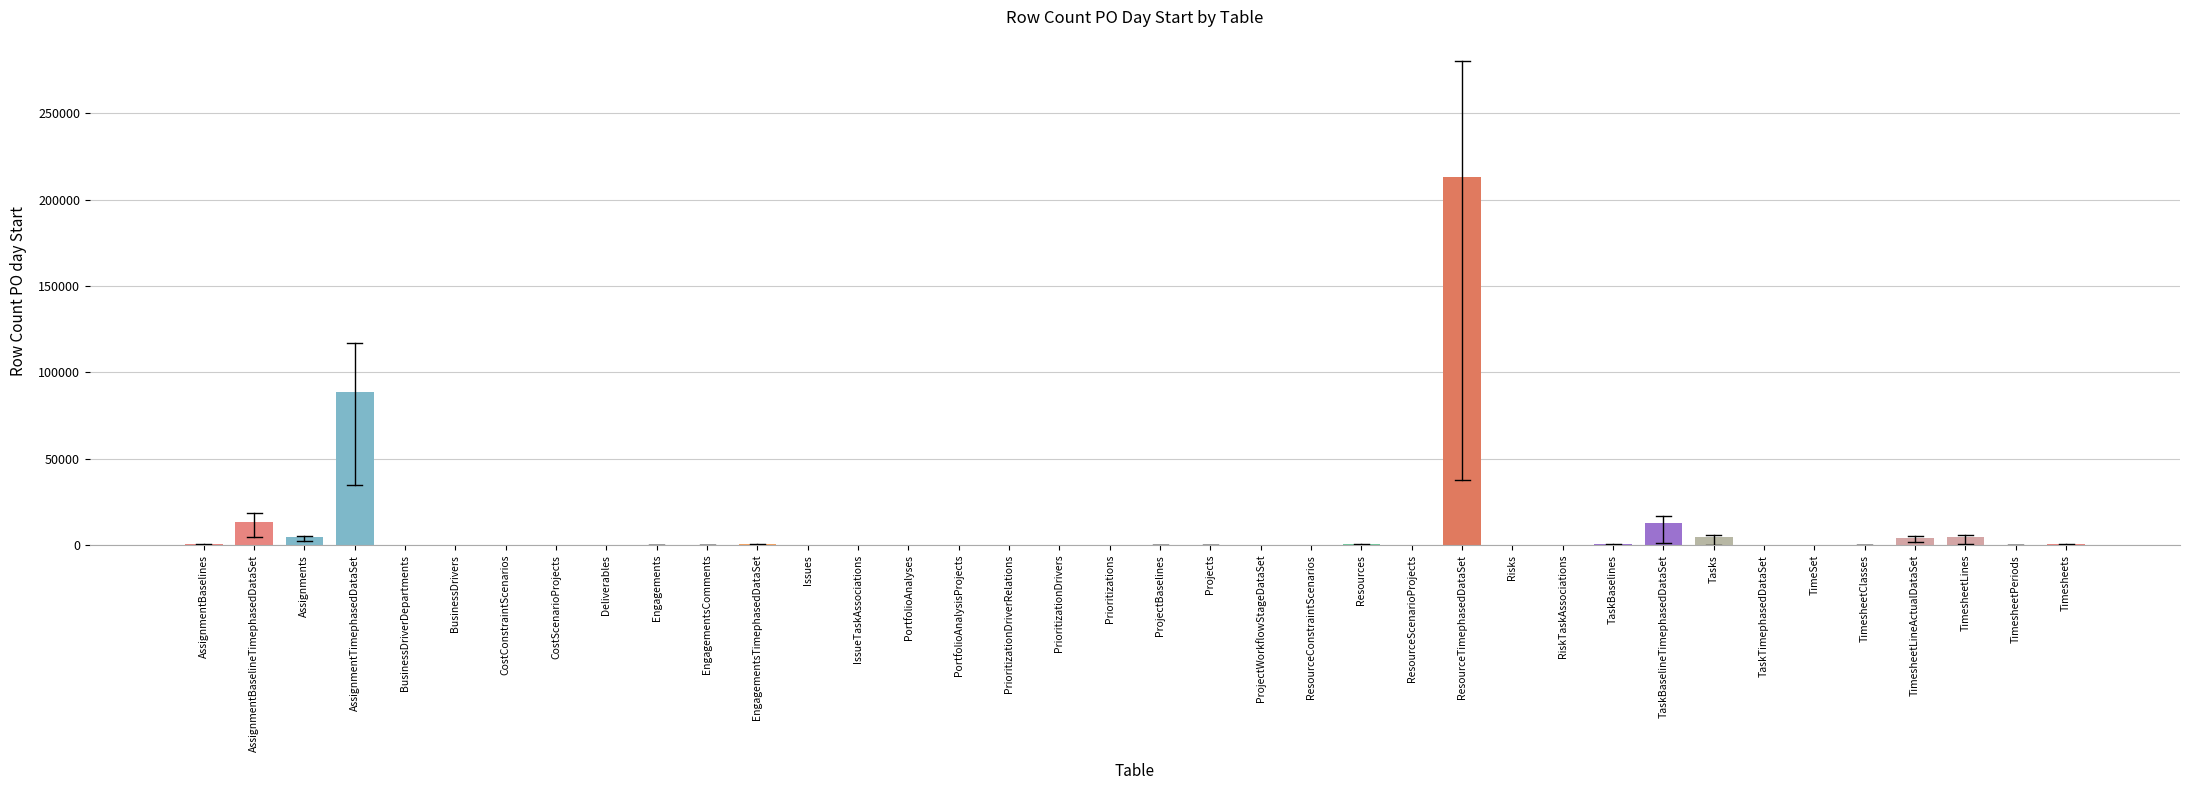

What is the maximum value shown in the chart?

213134